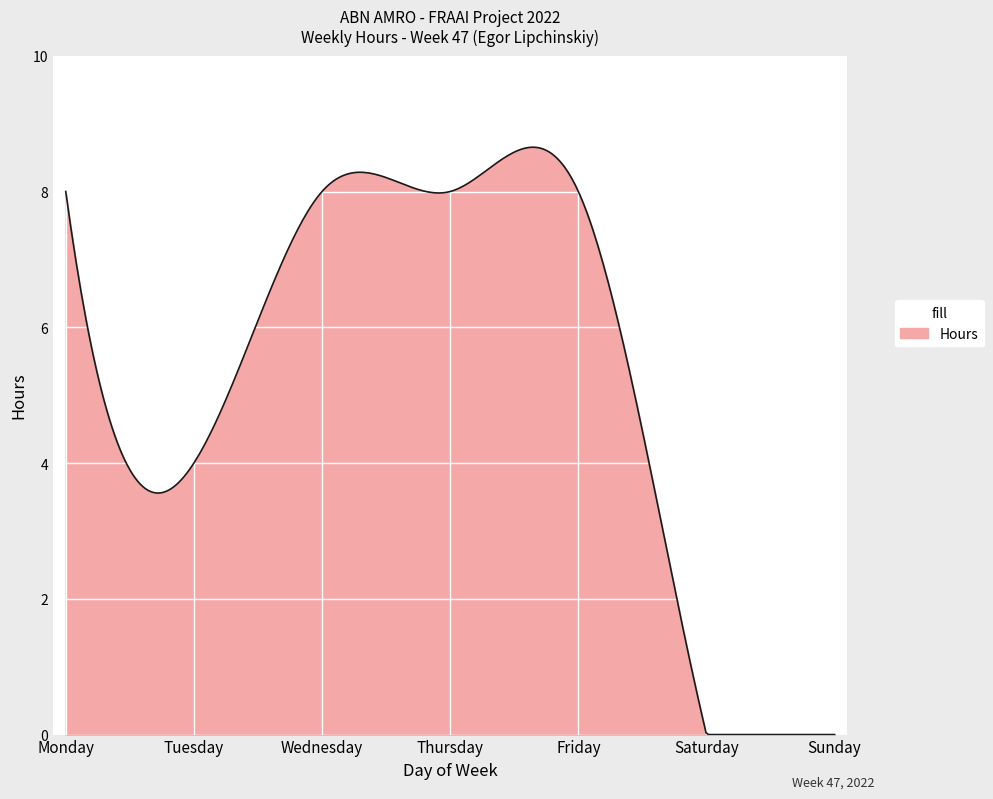

What is the difference between the maximum and minimum values?

8.7